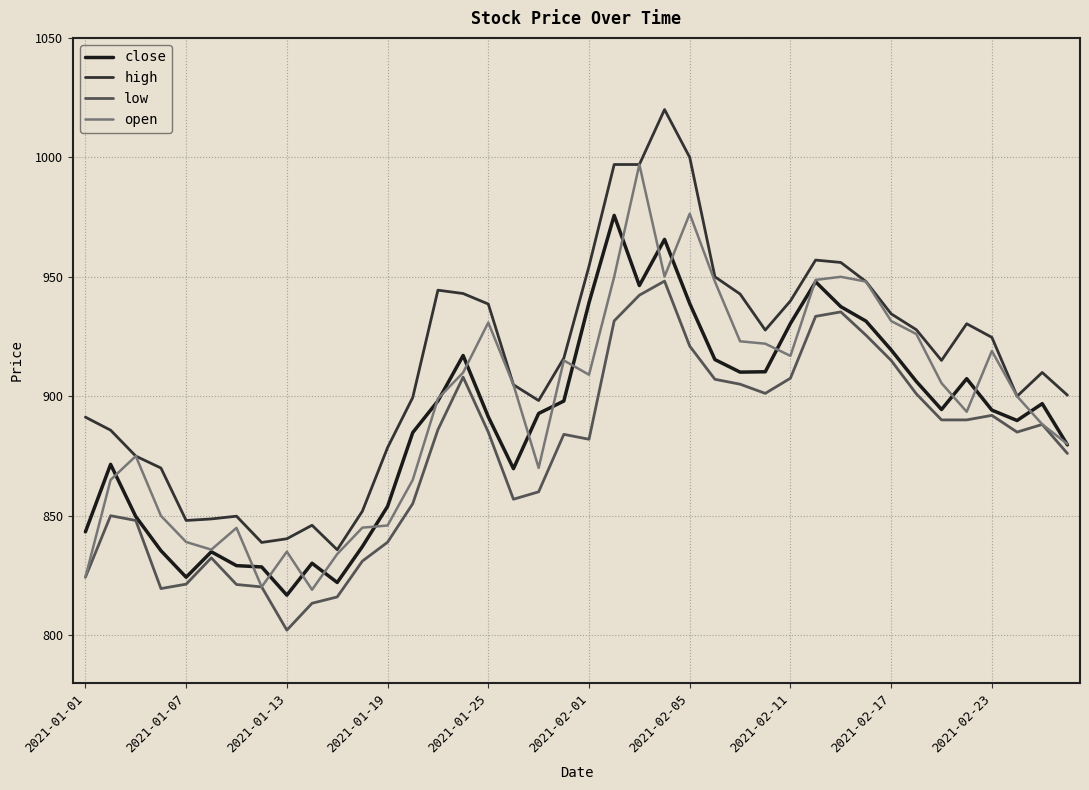

How many lines are shown in the chart?

4